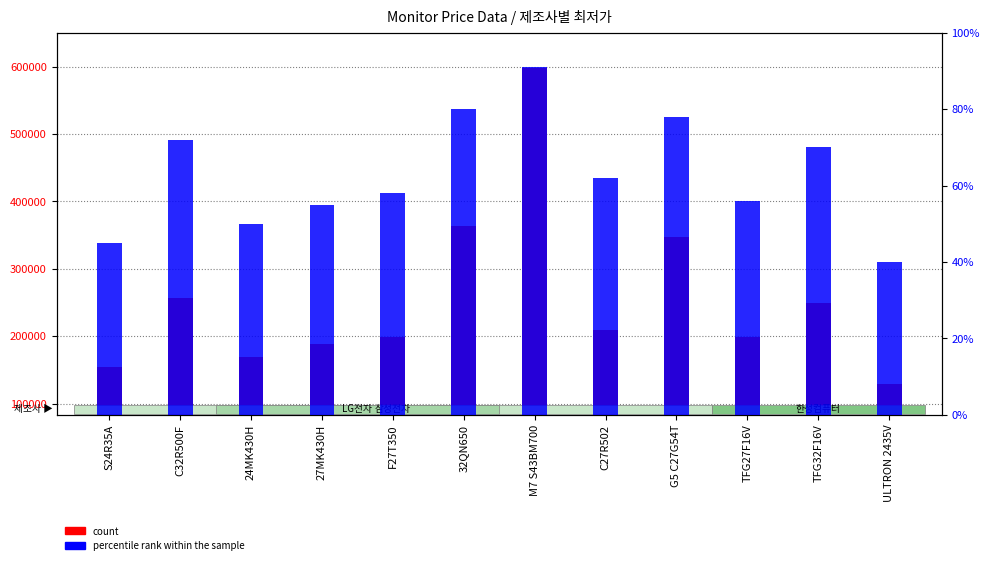

What is the minimum value for percentile rank within the sample?

40